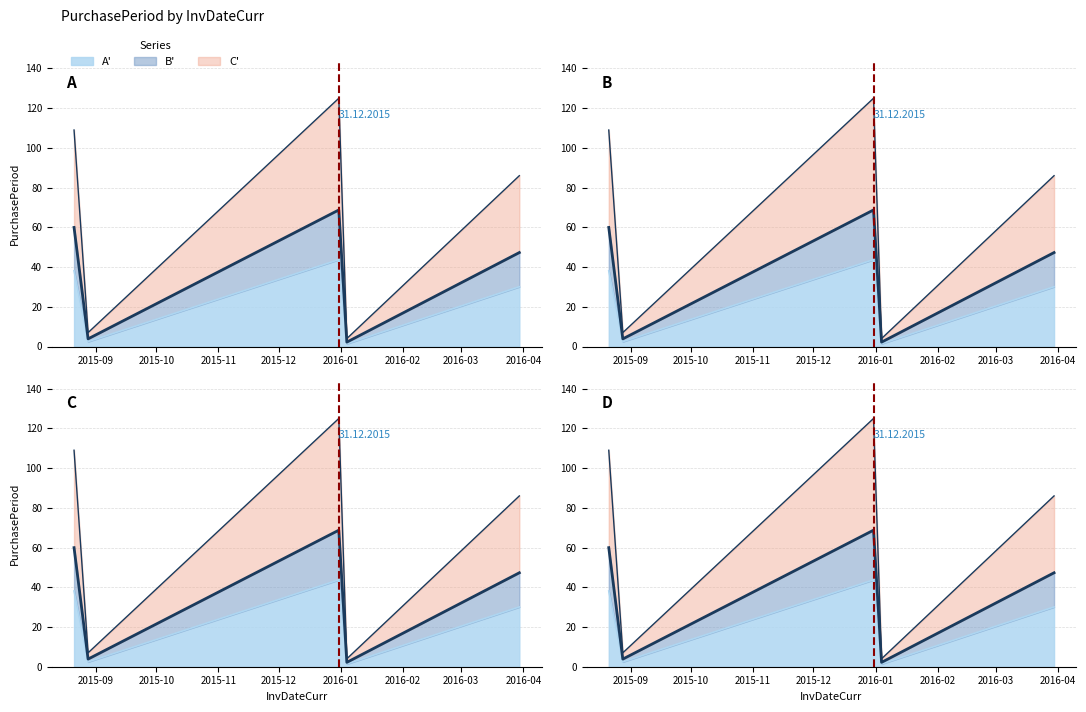

Rank the categories by value from lowest to highest.

2016-01-04, 2015-08-28, 2016-03-30, 2015-08-21, 2015-12-31